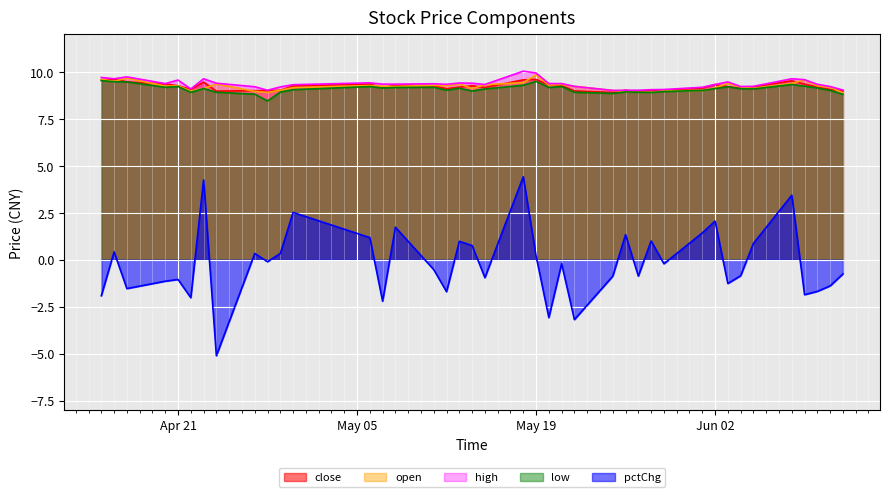

Which series has the largest range (max minus min)?

pctChg